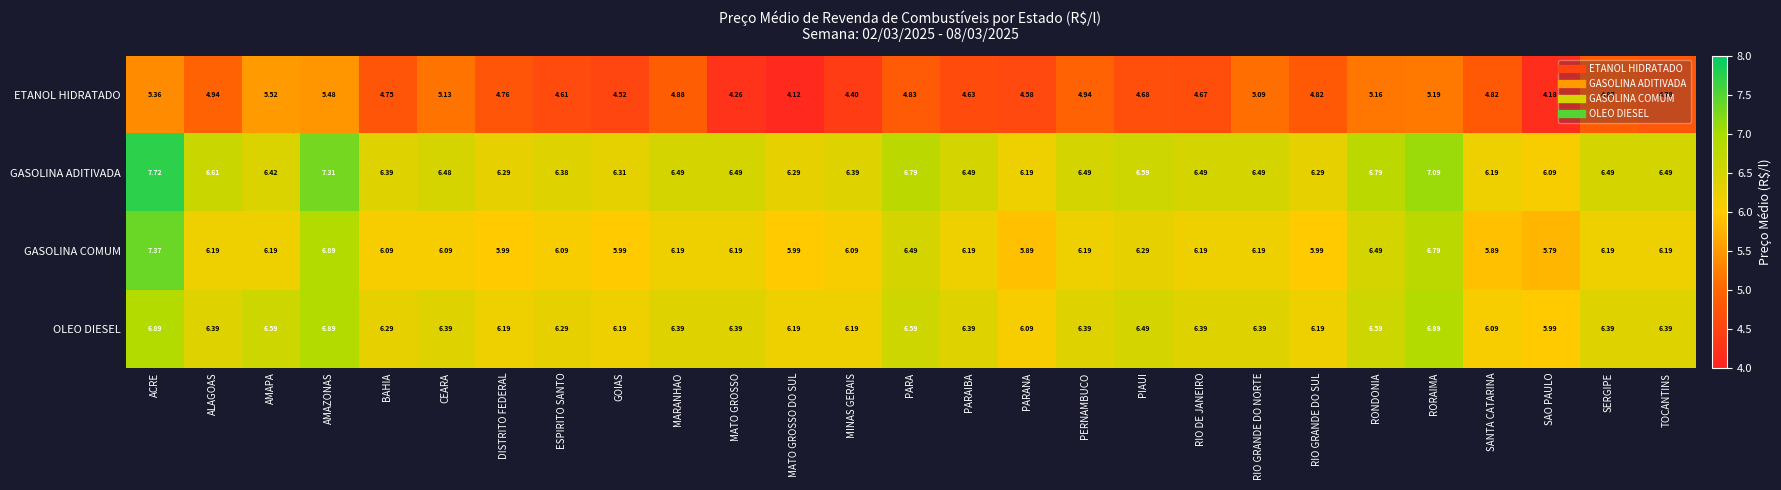

List the series in order of their peak value, highest first.

GASOLINA ADITIVADA, GASOLINA COMUM, OLEO DIESEL, ETANOL HIDRATADO